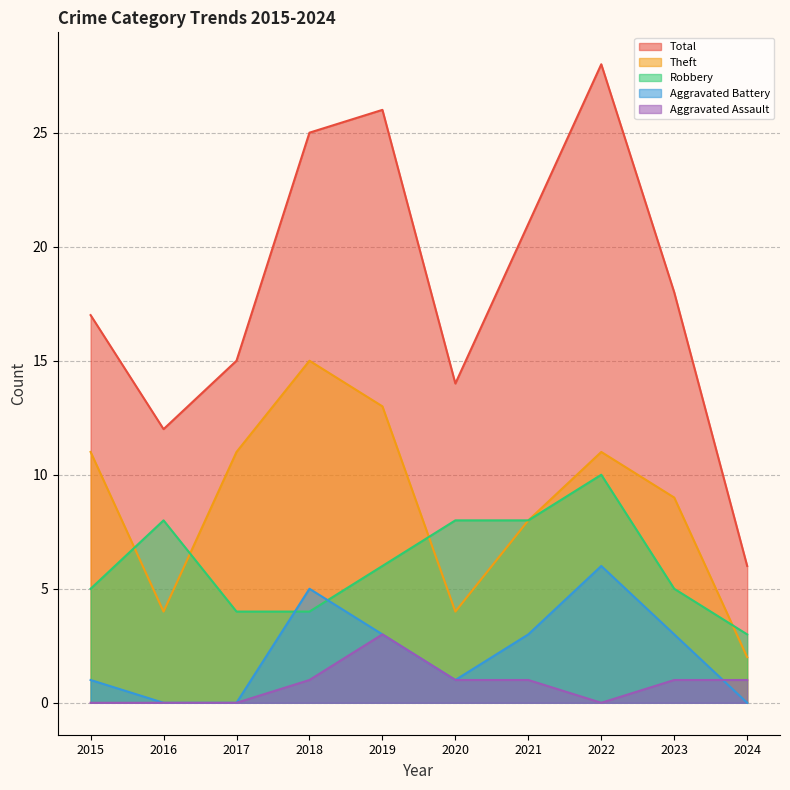

How many Aggravated Assault values are between 0 and 1?

9